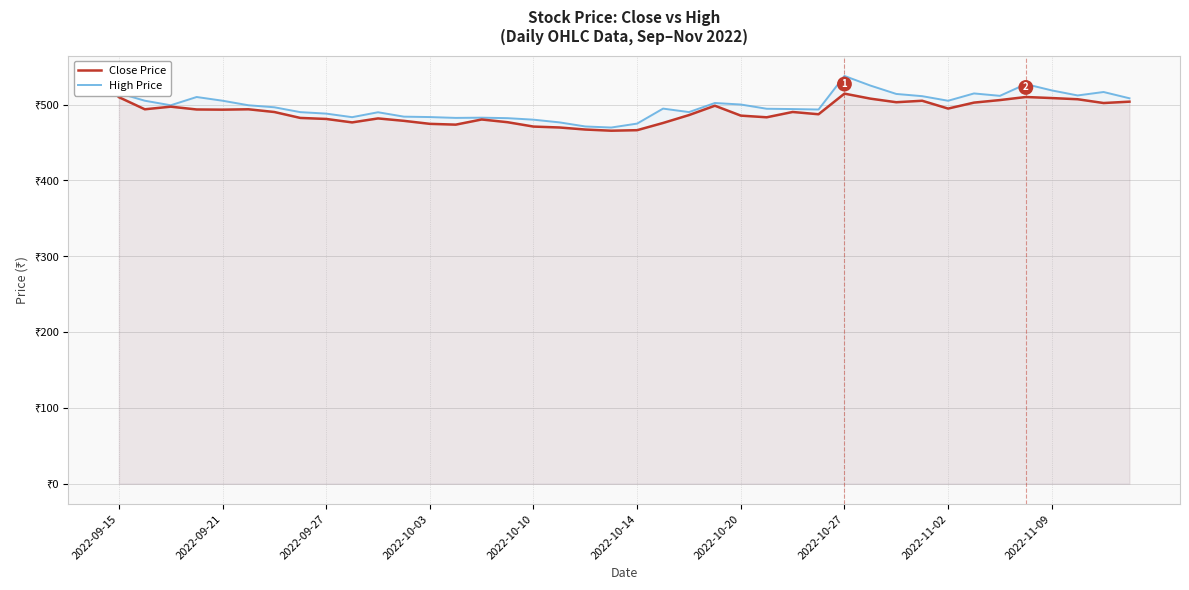

What is the spread (max minus min) of values at 31?

6.1